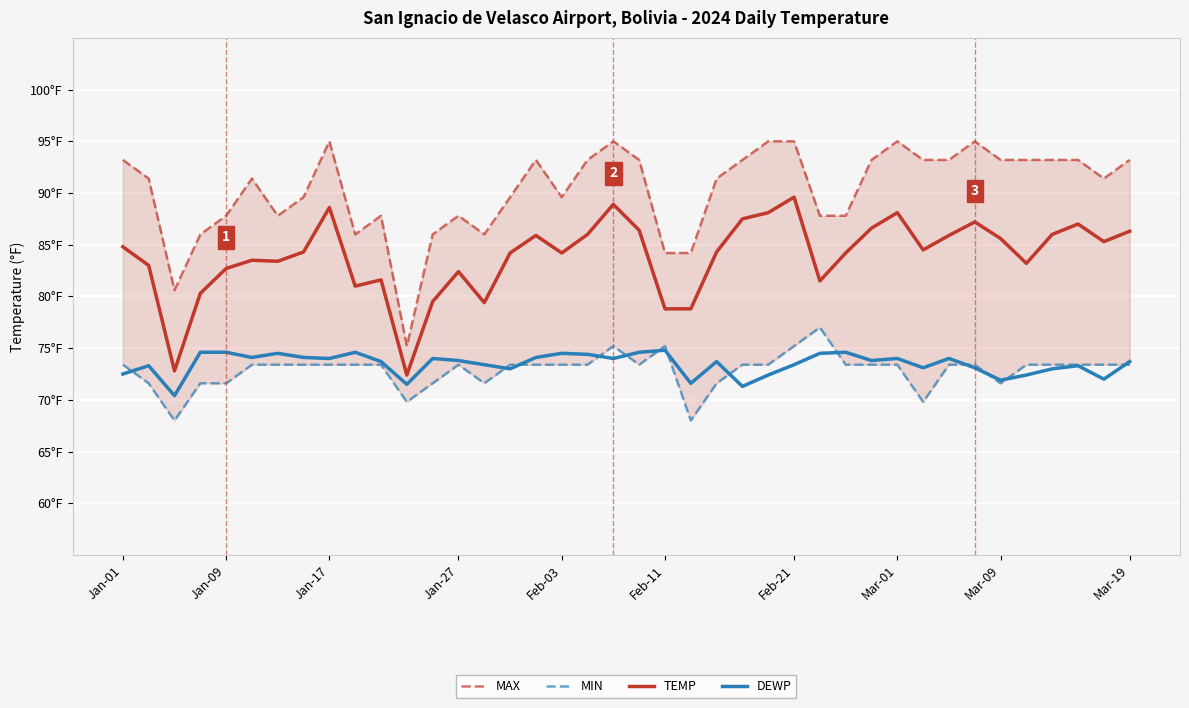

True or false: MAX and DEWP intersect in this chart.

False